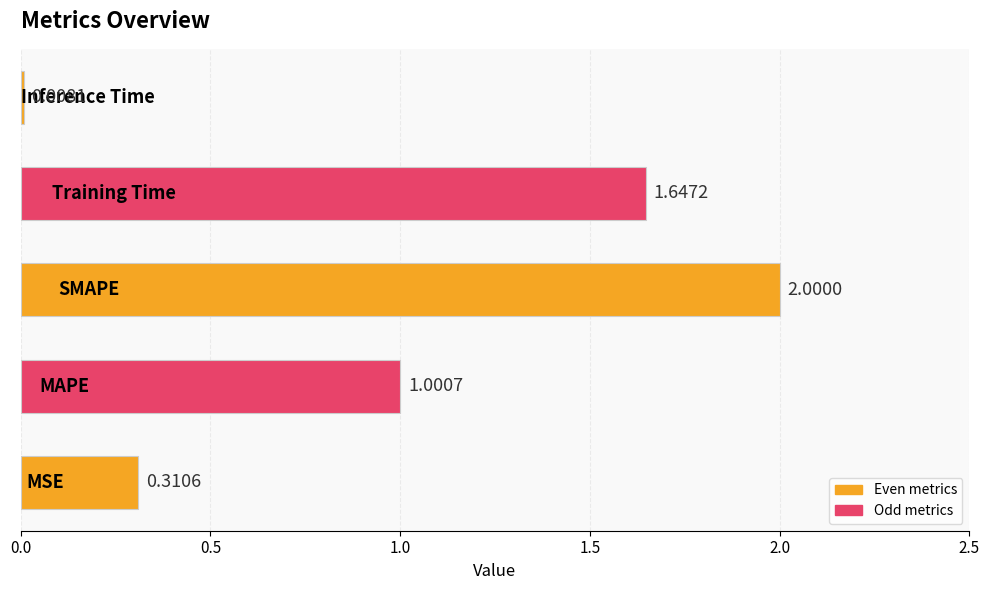

What is the average value?

1.0